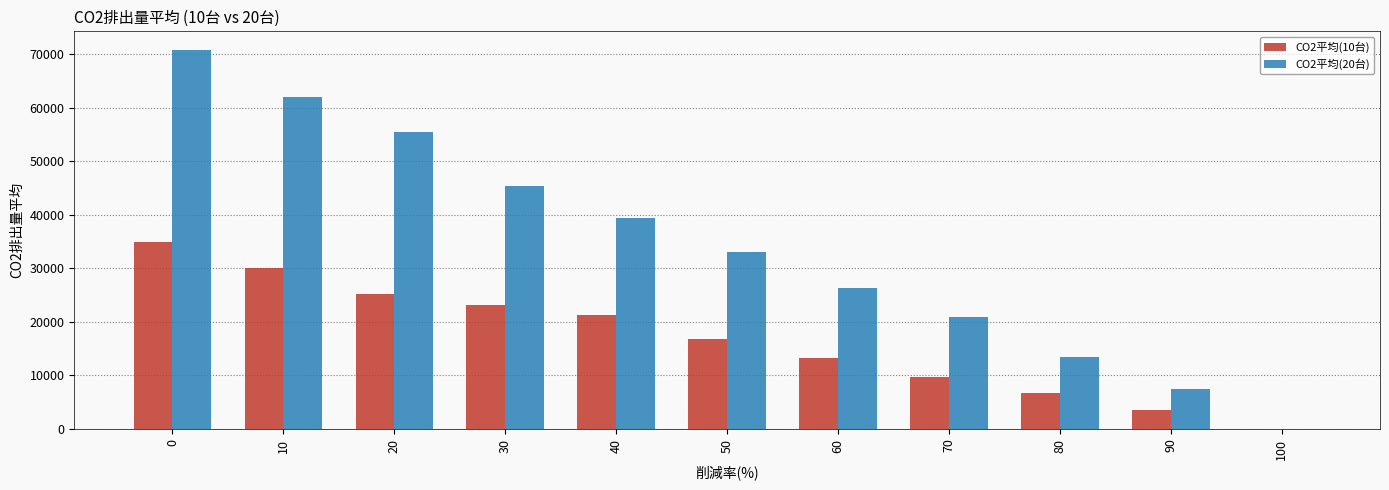

How many categories are shown in the chart?

11